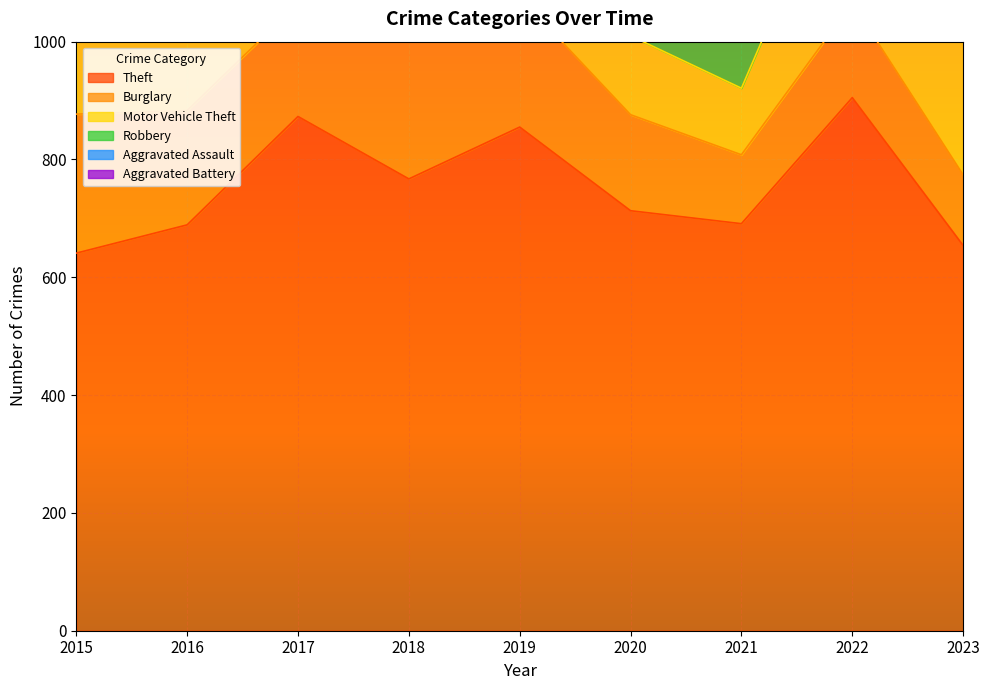

What is the difference between the maximum and second lowest values in the Motor Vehicle Theft series?

166